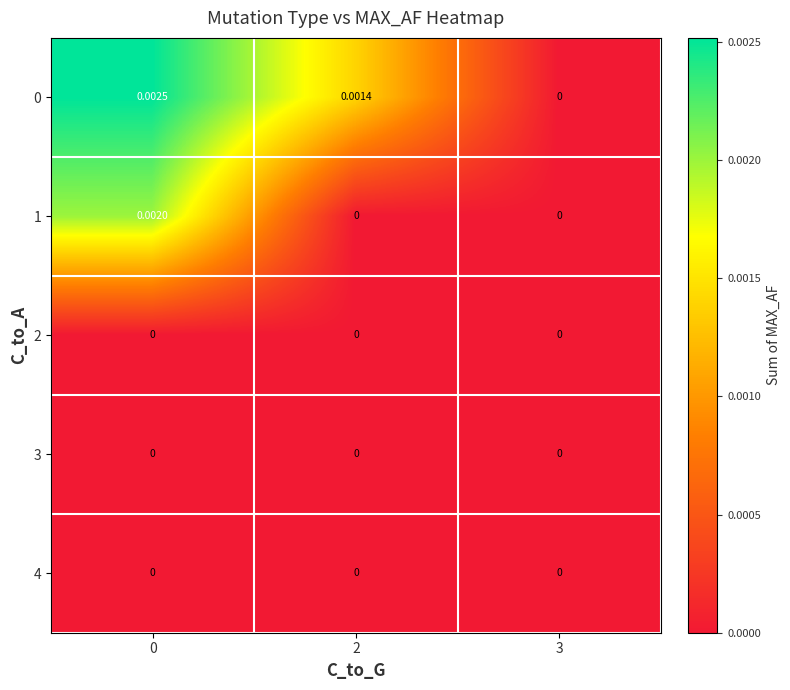

Is the value of 0 at 2 greater than the value of 1 at 3?

Yes